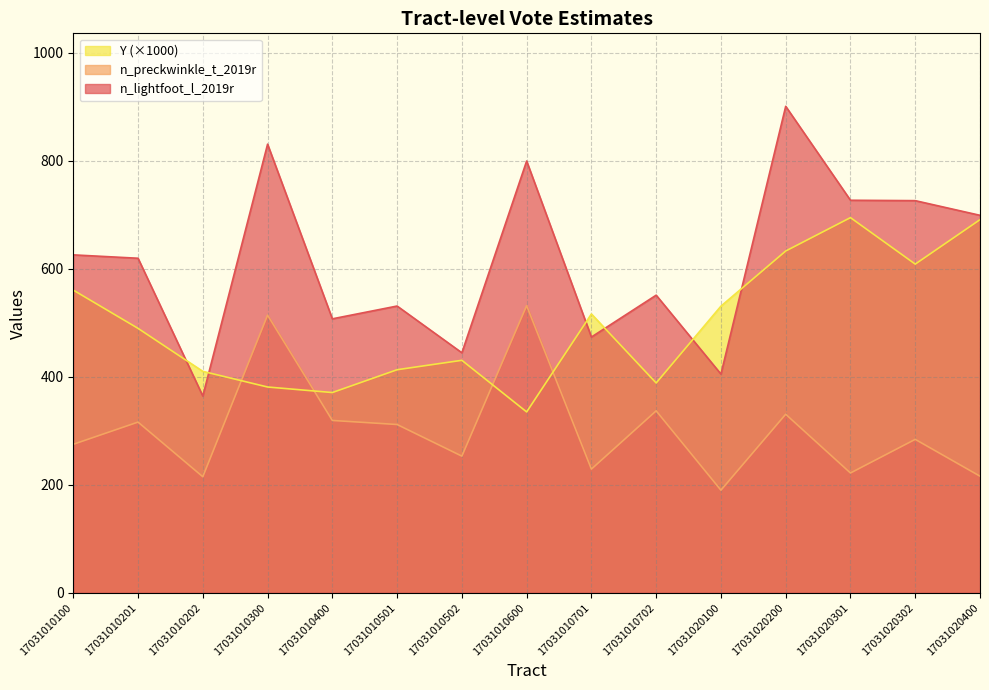

How many values in the n_preckwinkle_t_2019r series exceed 284?

8